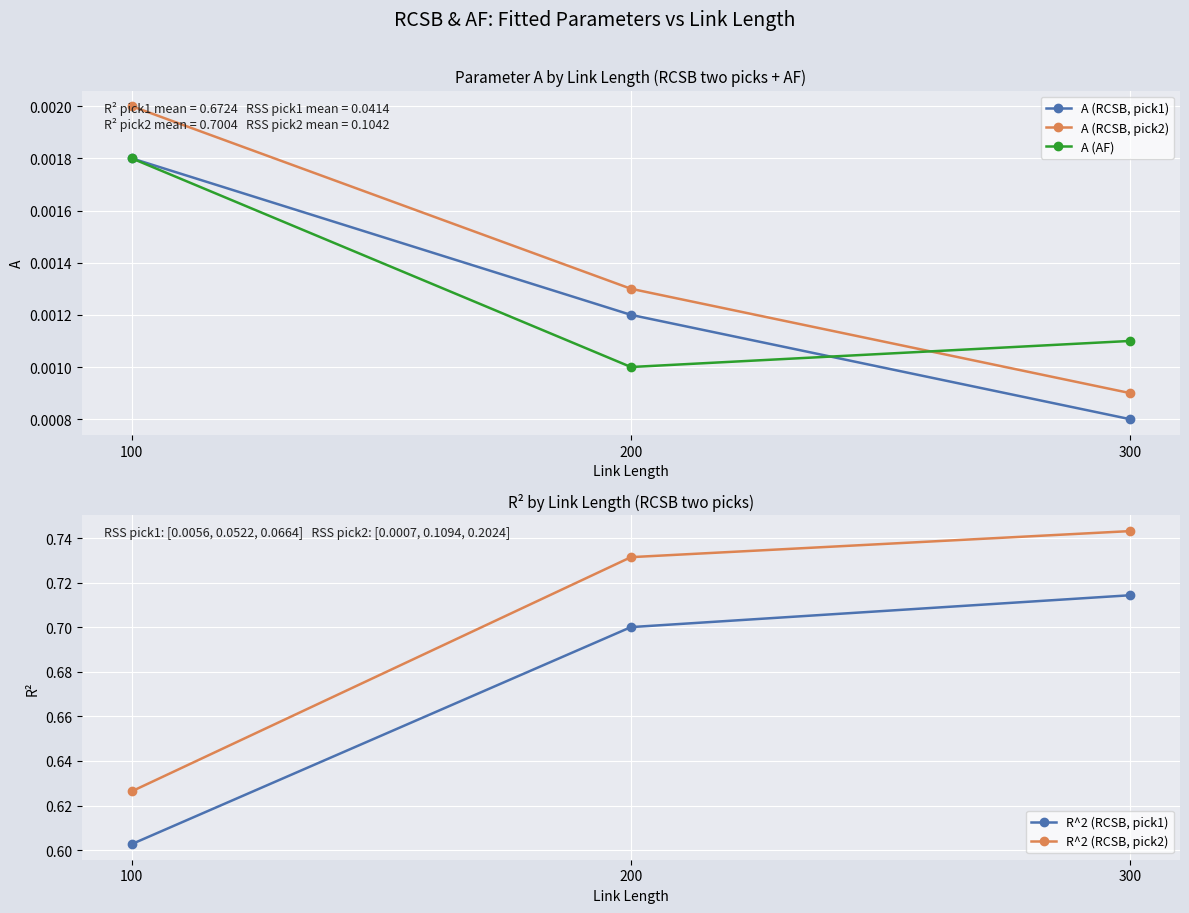

Is it true that R^2 (RCSB, pick1) equals 0.5 at 300?

False